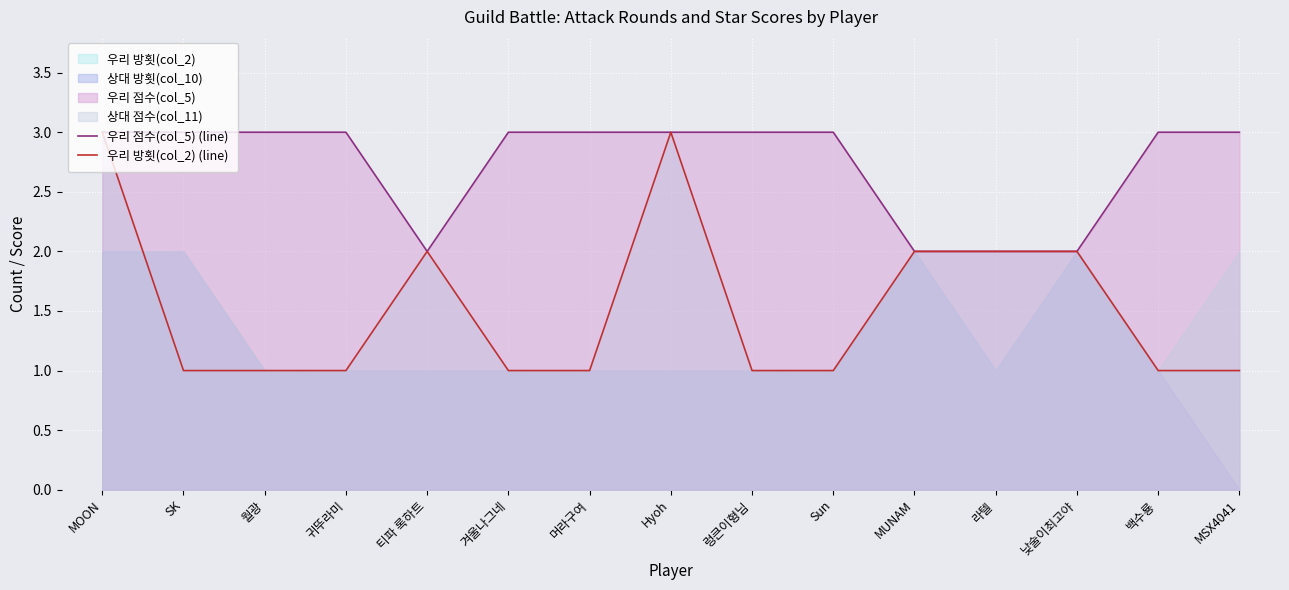

How many lines are shown in the chart?

2